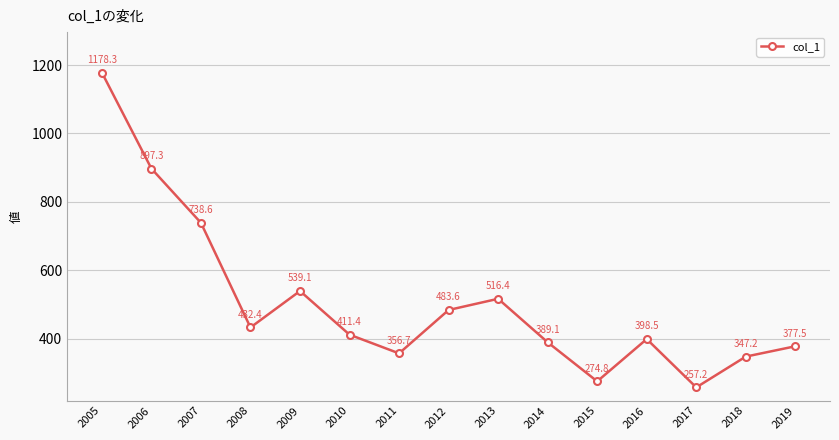

What is the greatest value displayed?

1178.3